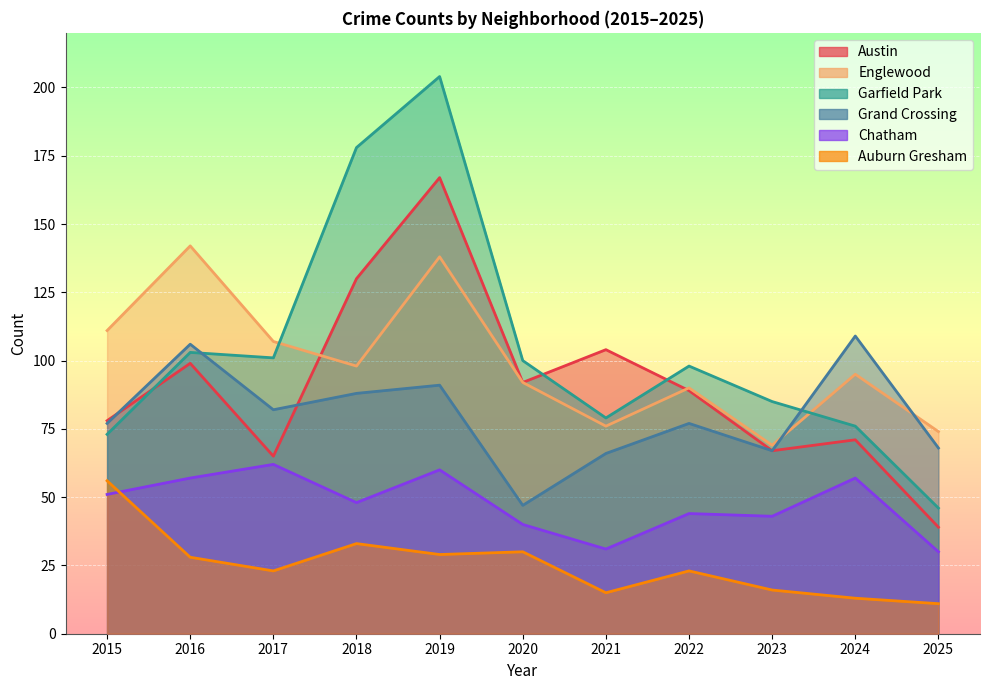

What is the minimum value shown in the chart?

11